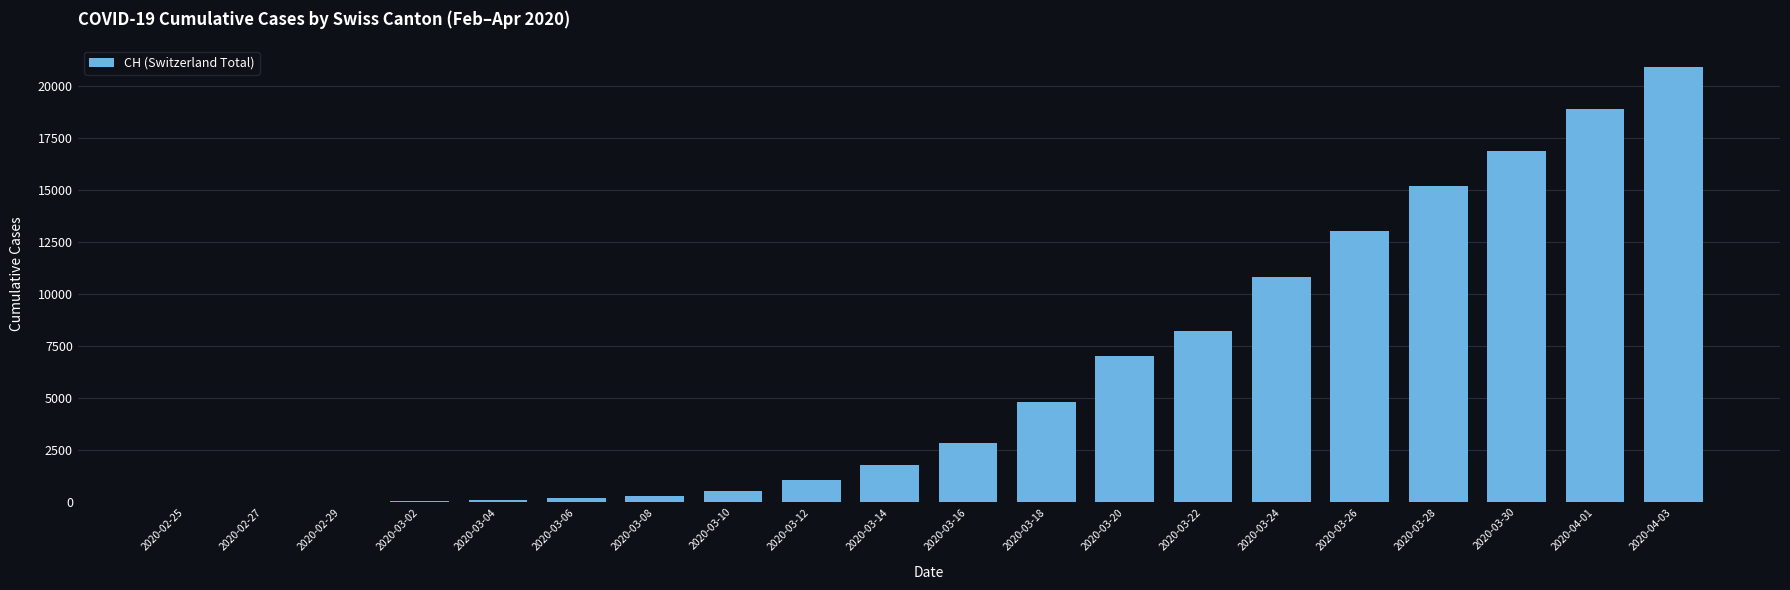

Which label corresponds to the largest value in the chart?

2020-04-03